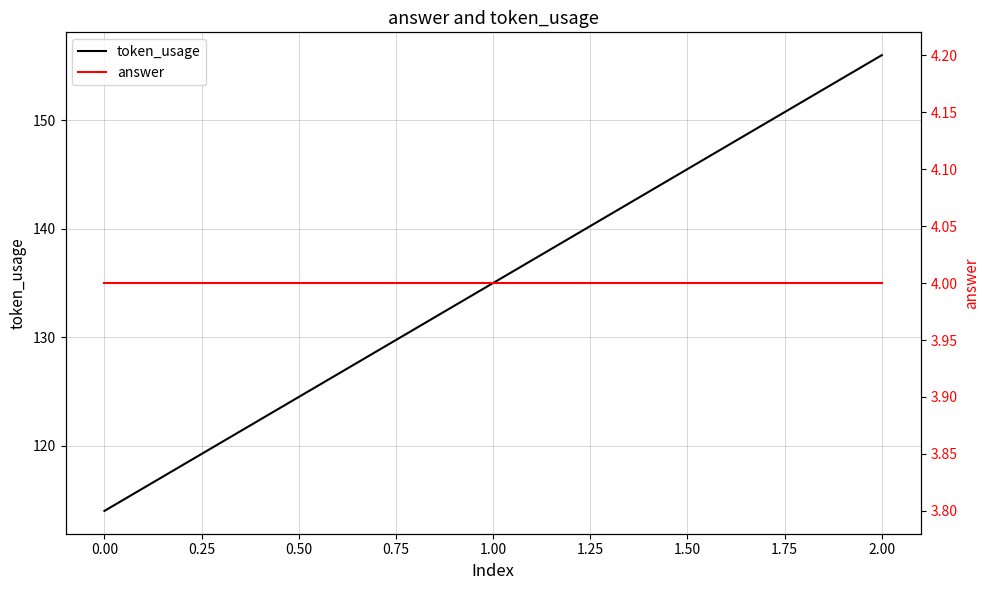

What is the highest value of the token_usage series?

156